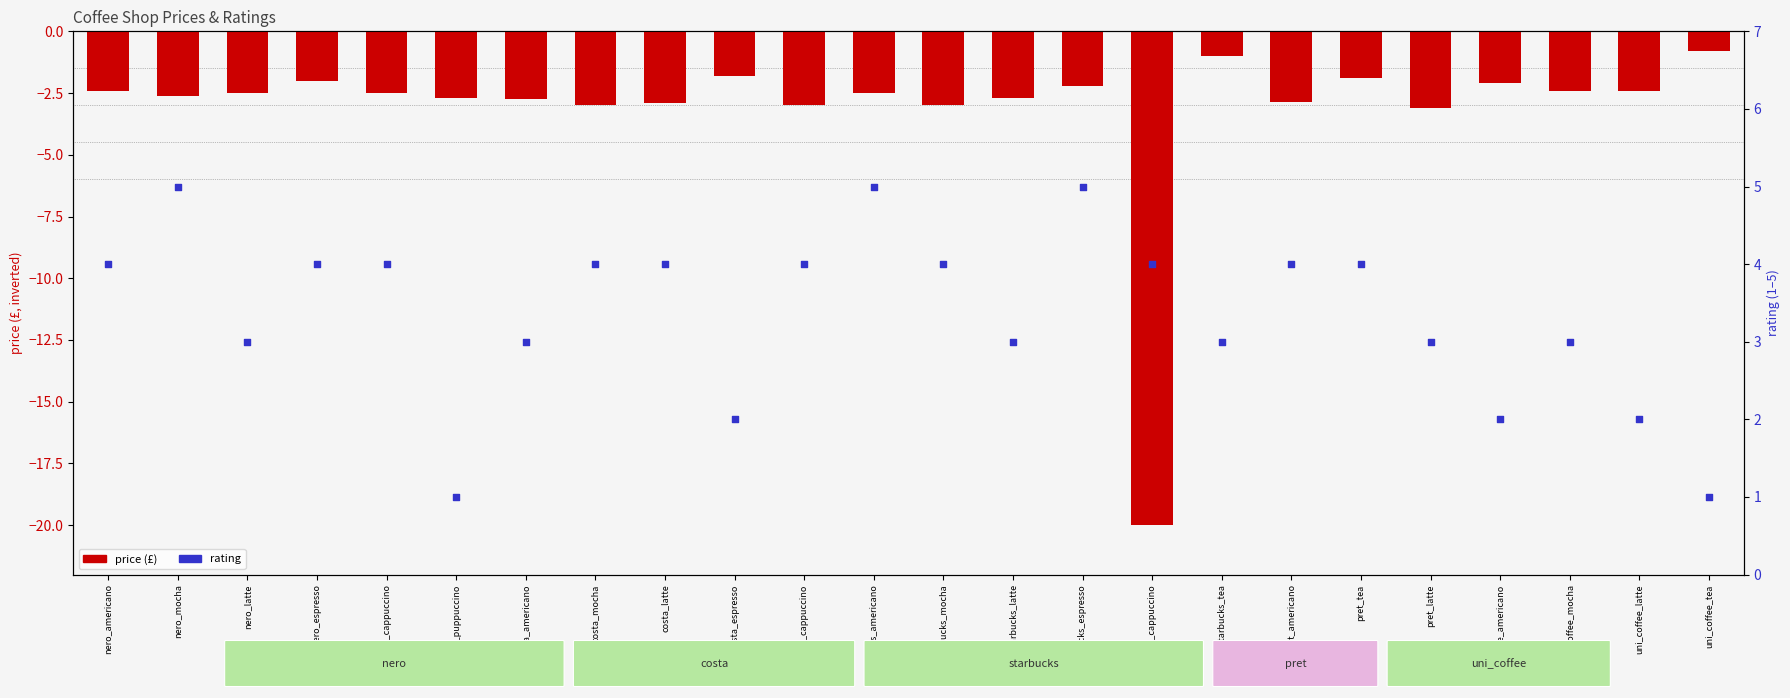

At how many categories does at least one series exceed 1?

22